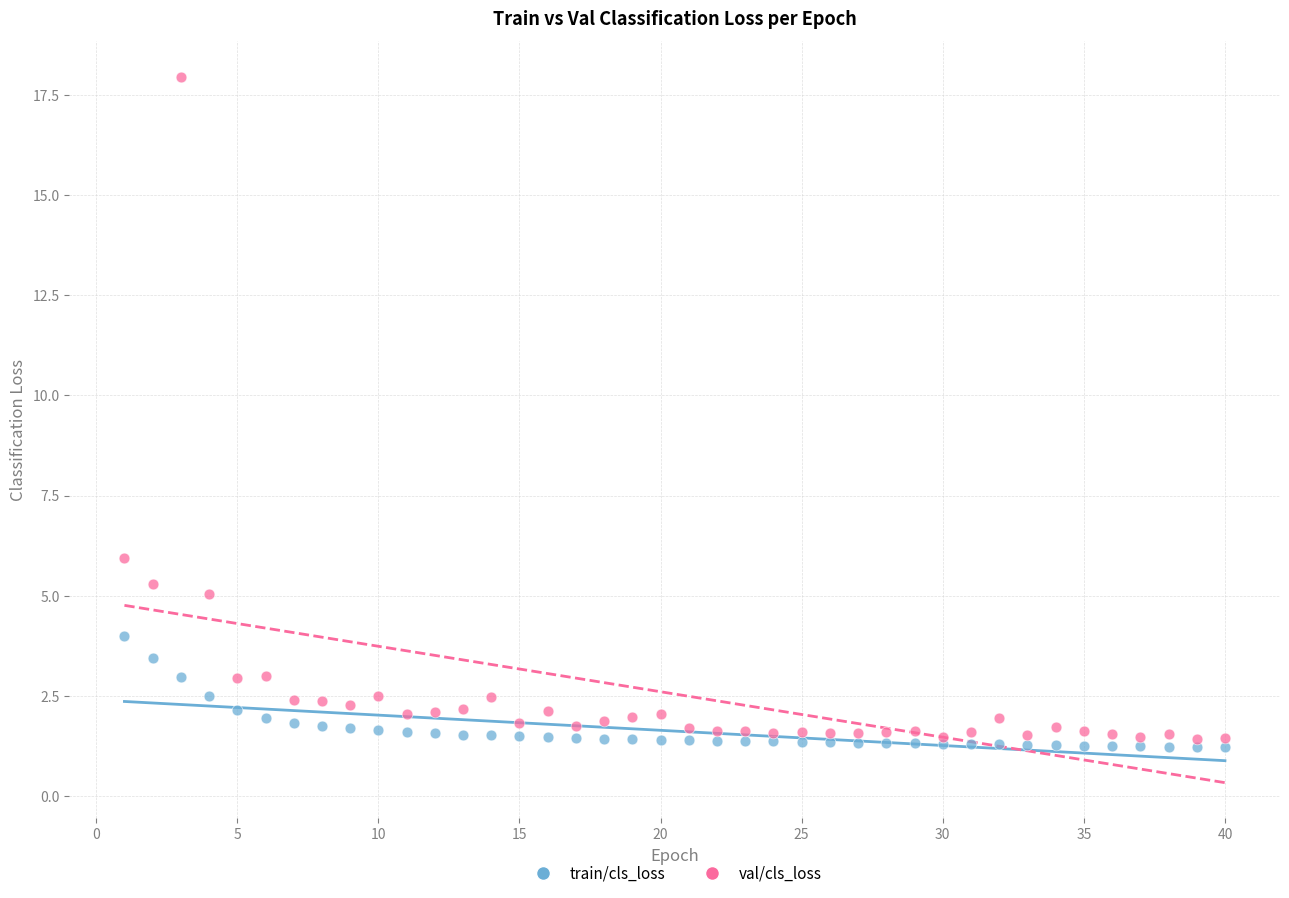

What are all the series names shown in the legend?

train/cls_loss, val/cls_loss